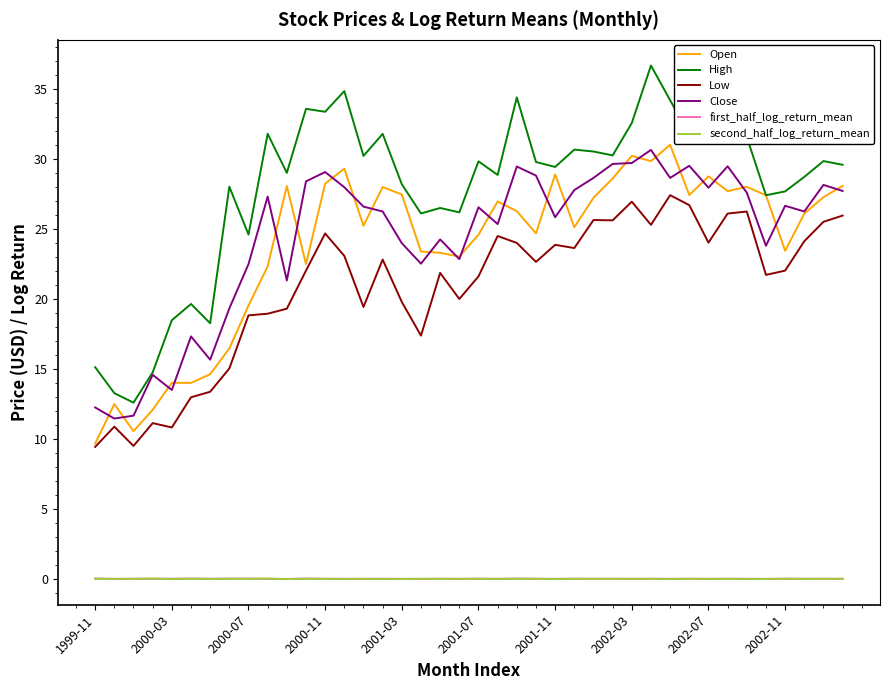

Which series has the largest range (max minus min)?

High